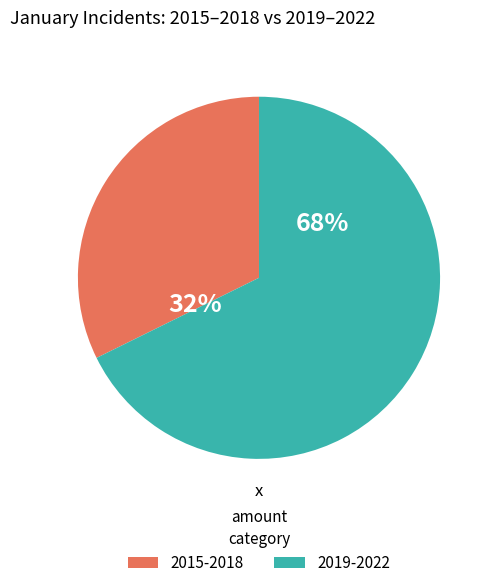

Combined, do 2019-2022 and 2015-2018 account for over 50%?

Yes